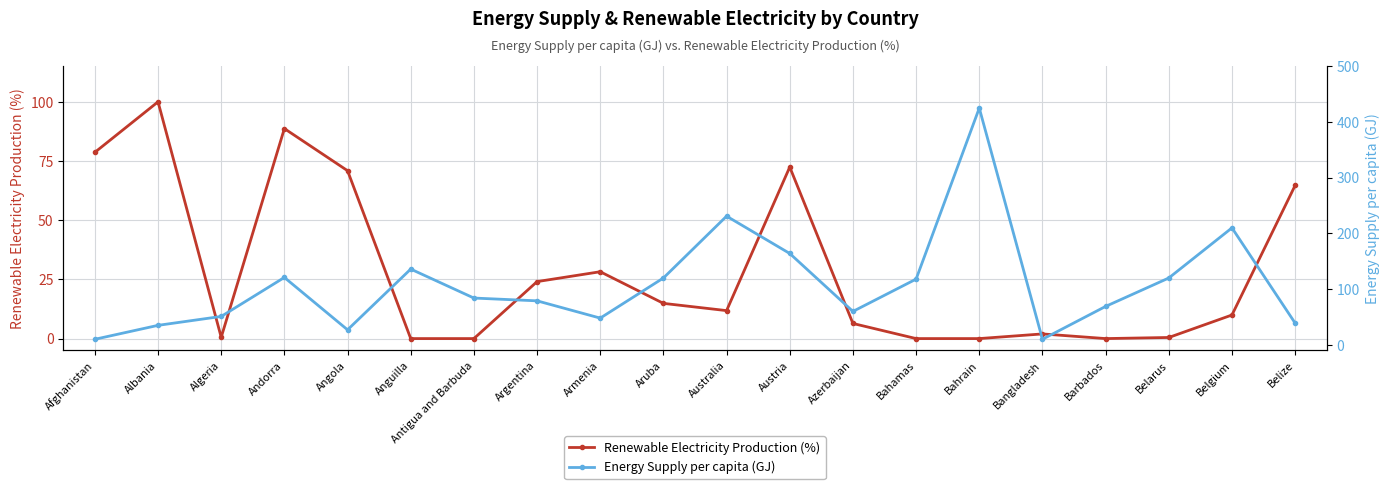

What is the average value of the Energy Supply per capita (GJ) series?

107.8